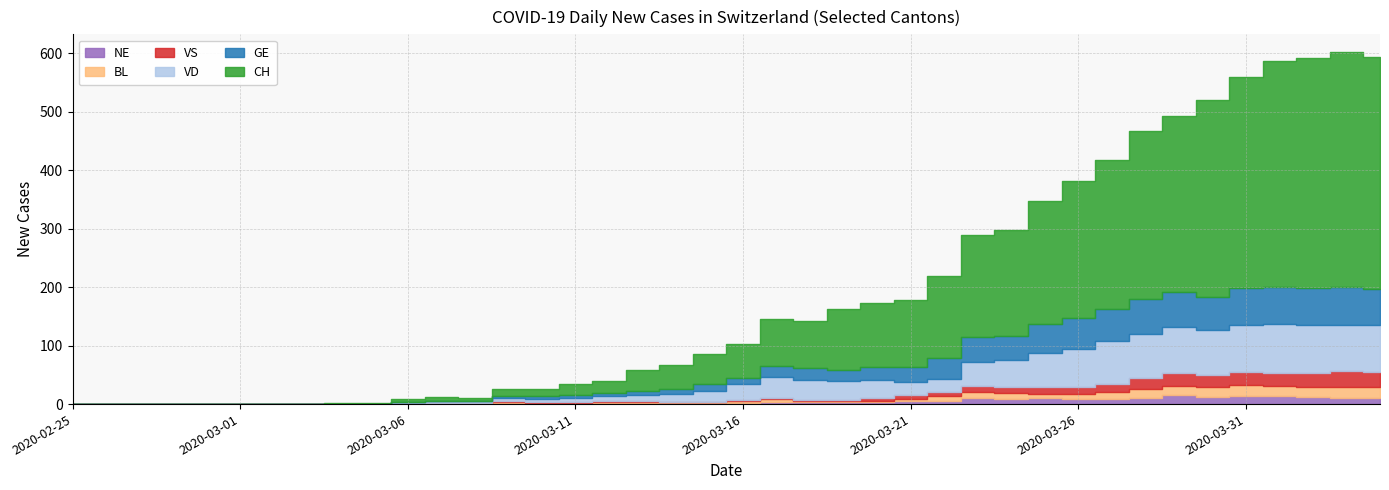

At which label does NE reach its minimum?

2020-02-25